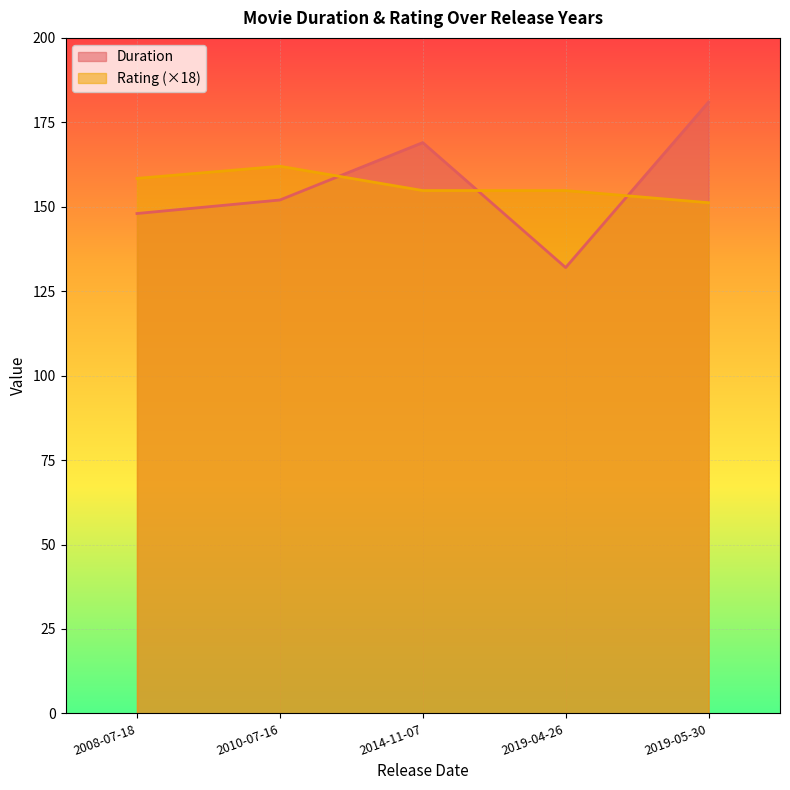

Rank the series at 2008-07-18 from highest to lowest value.

Rating (×18), Duration